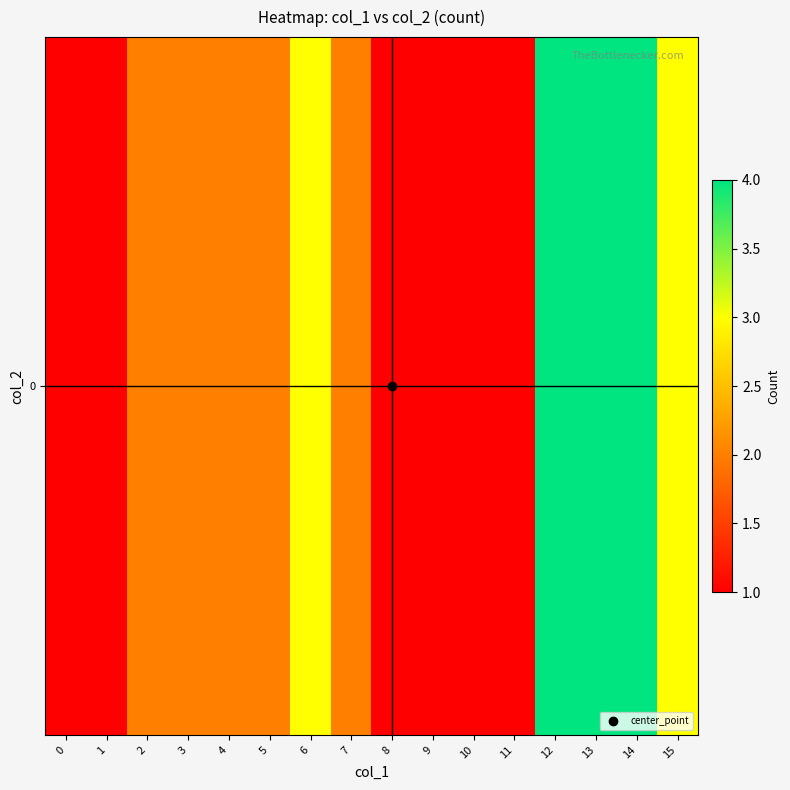

True or false: the data shows 3 at 15.

True